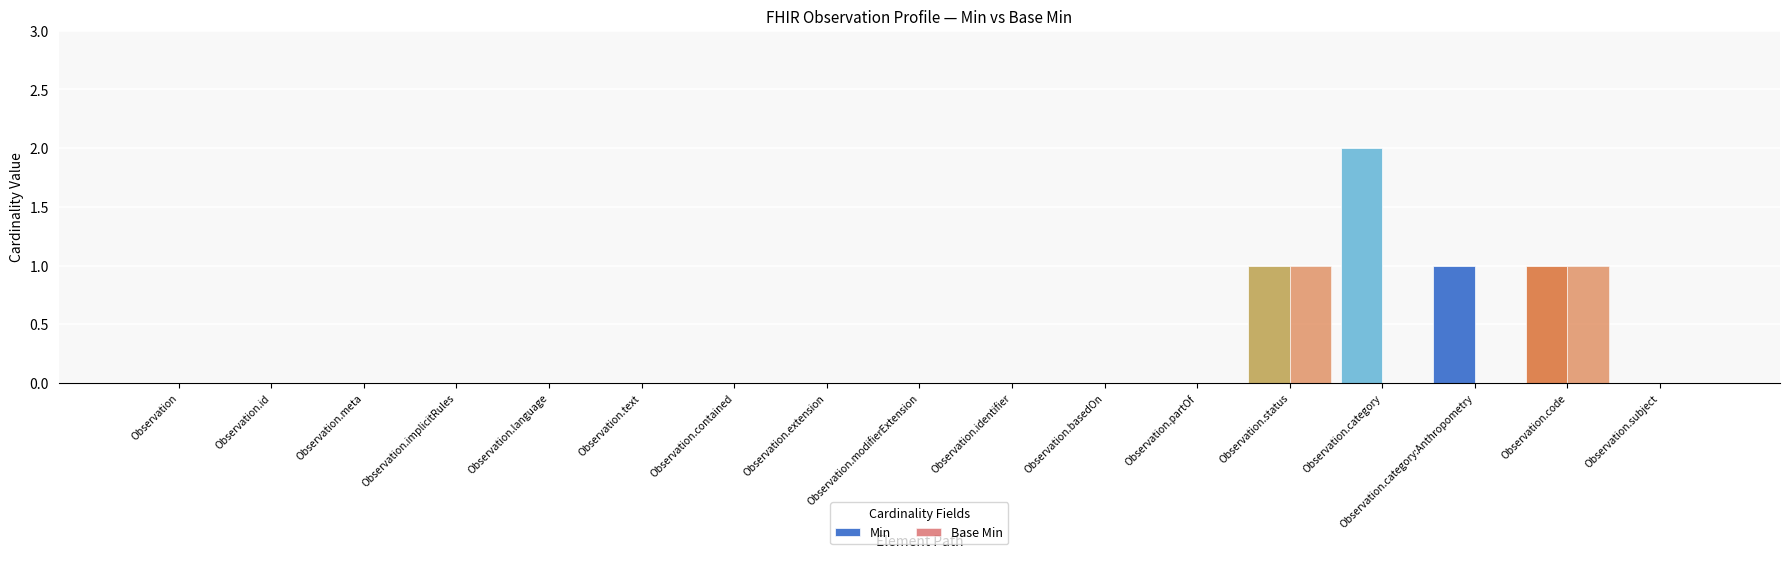

How many data points does each series have?

17